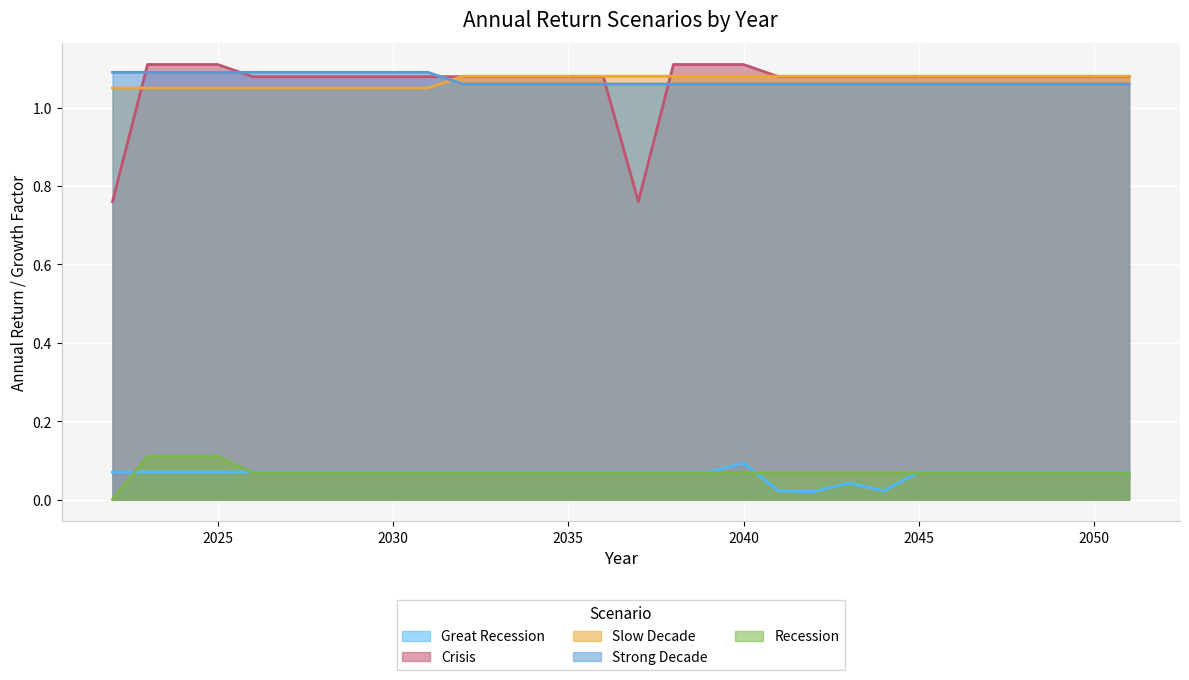

What is the approximate value of Slow Decade at 2029?

1.1